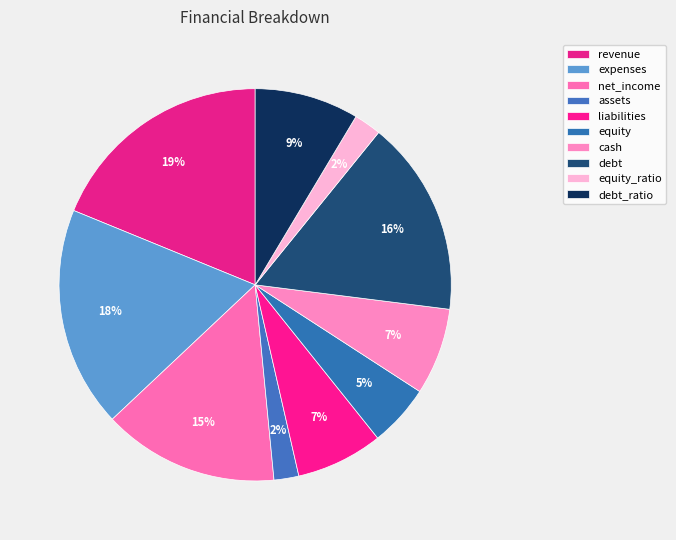

Is there a majority slice in this chart?

No